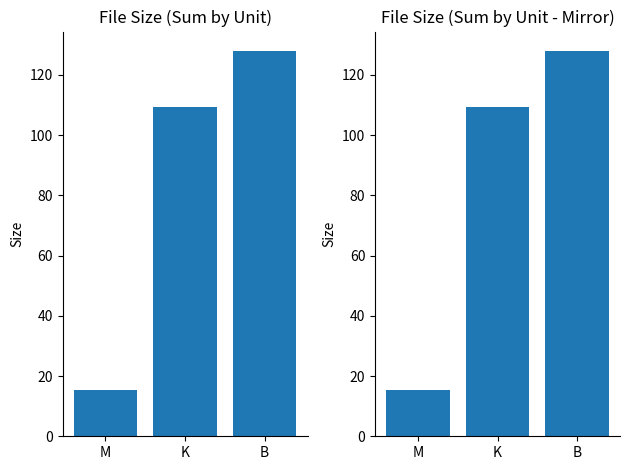

Is the value of Size (Left) at M greater than the value of Size (Right) at K?

No